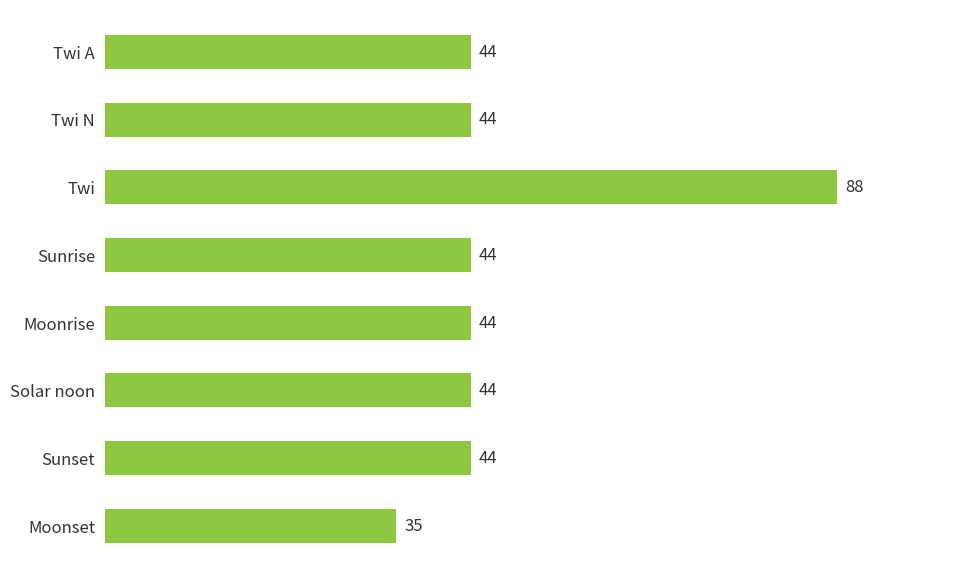

Approximately how many times larger is the value at Moonrise compared to Solar noon?

1.0